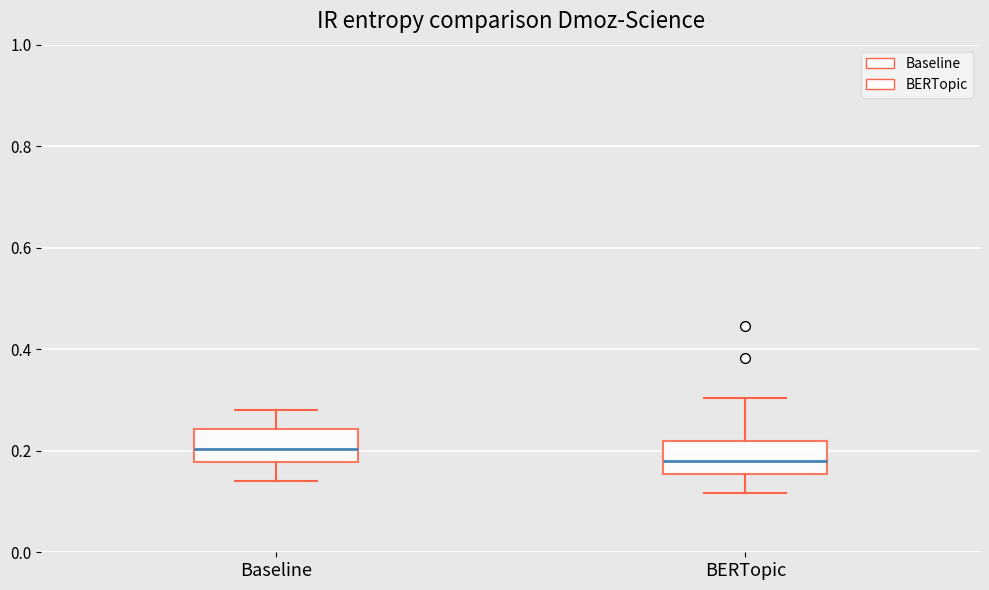

Reading left to right, transcribe this box plot: for each box, give where its median line is, the range the box spans, and where its two whiskers end, as read against the y-axis. The values are not printed on the chart, so give them approximately, as read against the axis.

Baseline: median 0.20, box 0.18 to 0.24, whiskers 0.14 to 0.28
BERTopic: median 0.18, box 0.16 to 0.22, whiskers 0.12 to 0.30